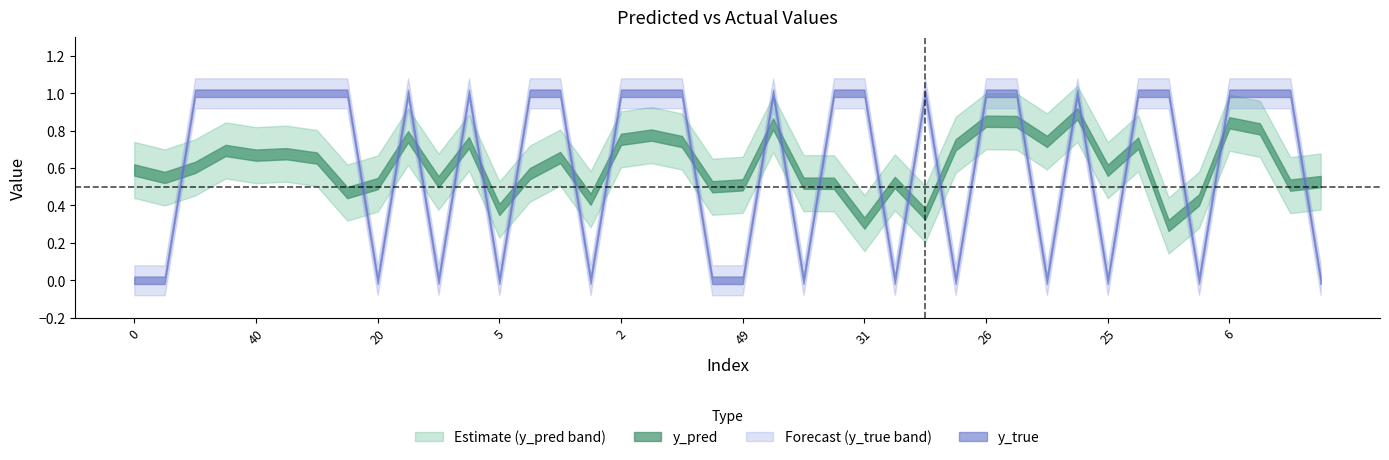

Between which two adjacent categories do y_true and y_pred first intersect?

11 and 12